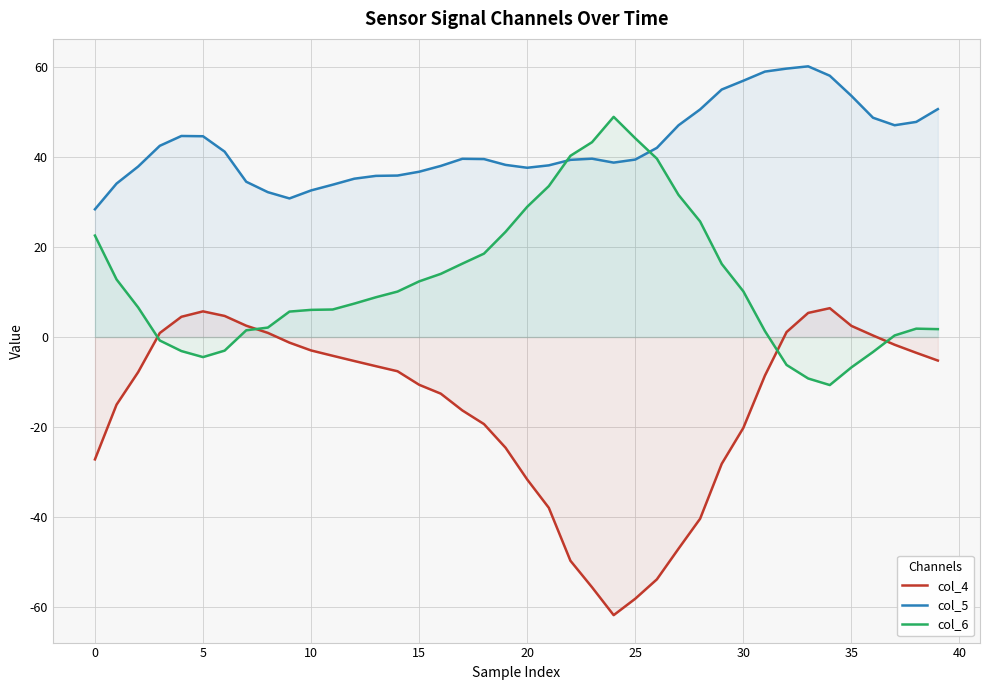

How many negative values does the col_4 series have?

29